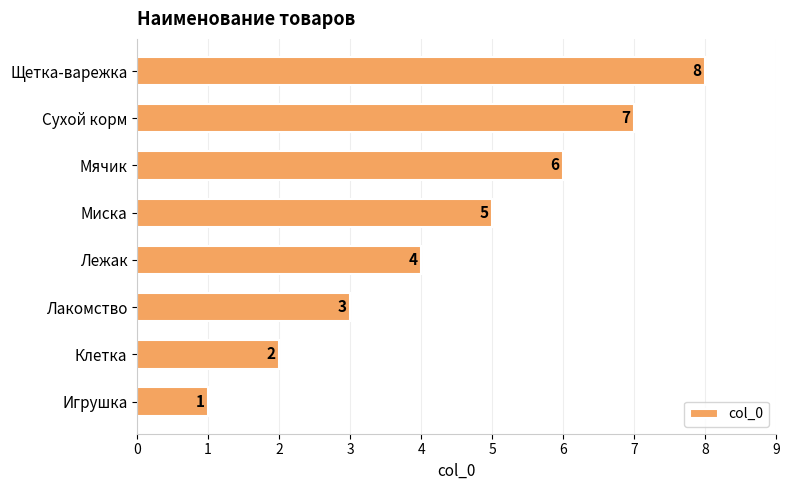

How many values are between 3 and 7?

5